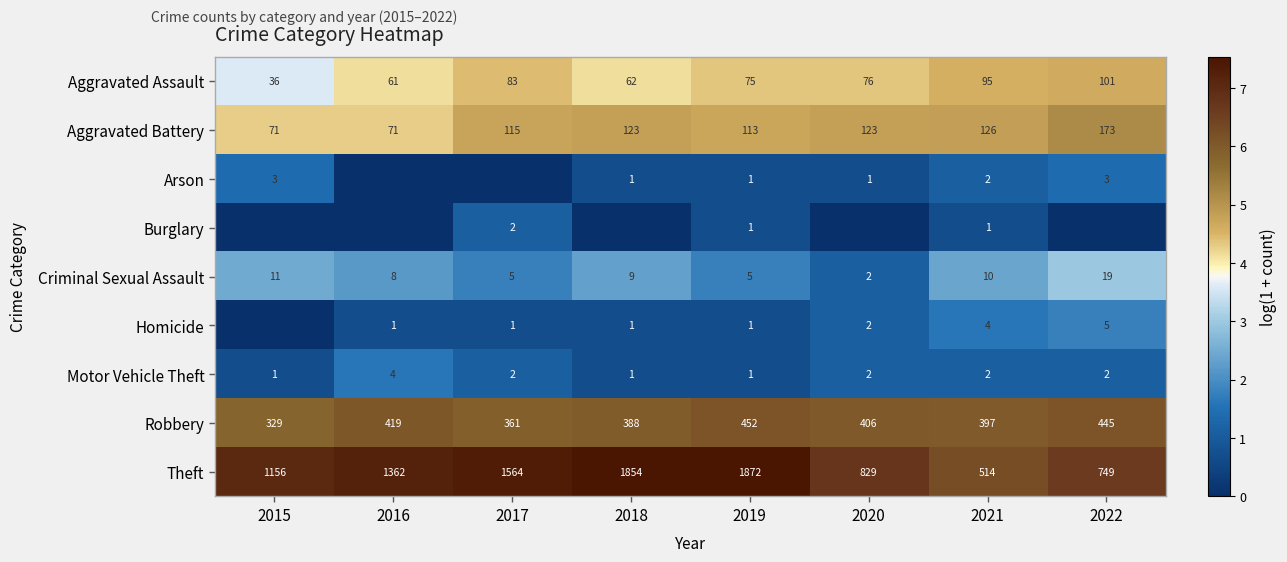

List the labels in order of Aggravated Assault value, largest first.

2022, 2021, 2017, 2020, 2019, 2018, 2016, 2015